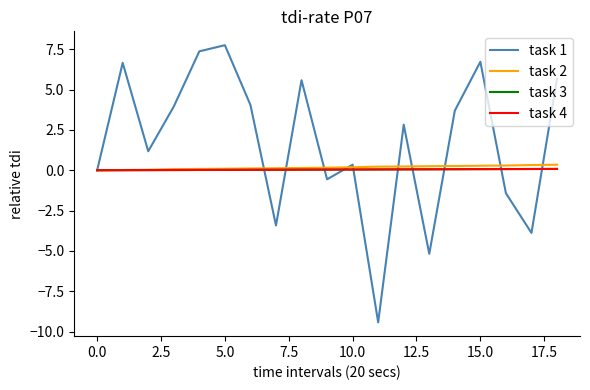

What is the sum of all task 4 values?

0.8